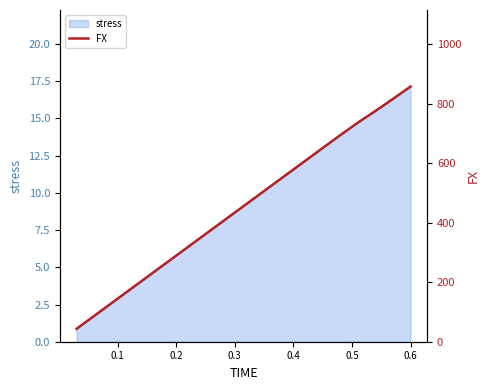

Is it true that stress equals 27.5 at 0.6?

False